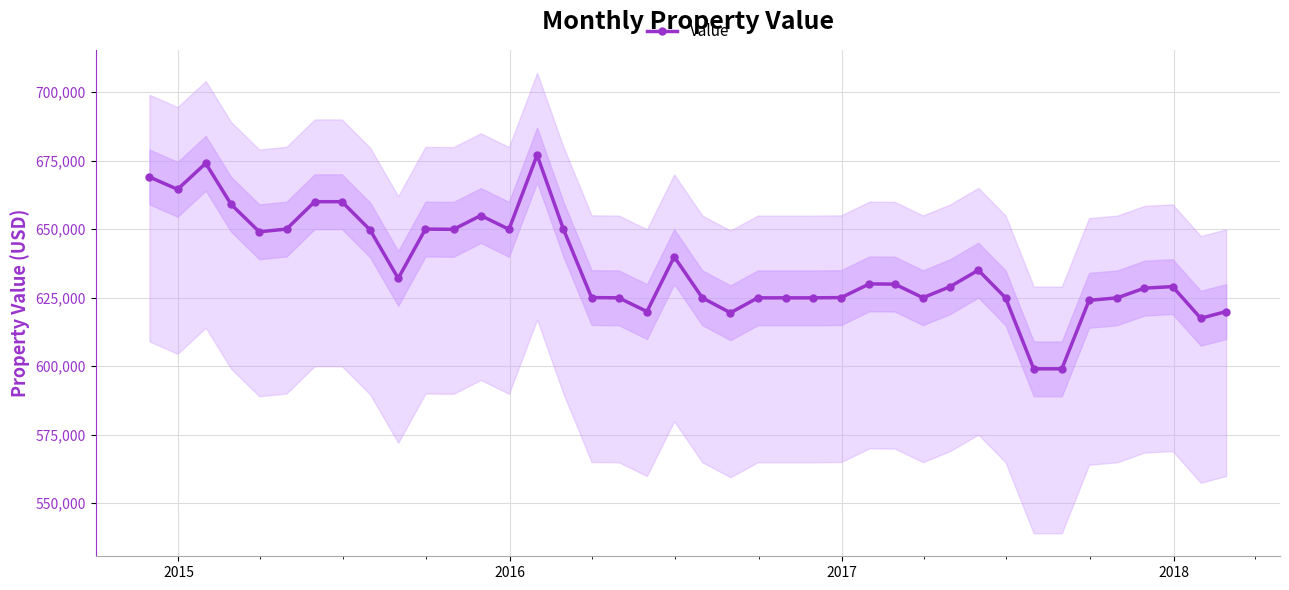

What is the value of the 23rd point from the left?

624900